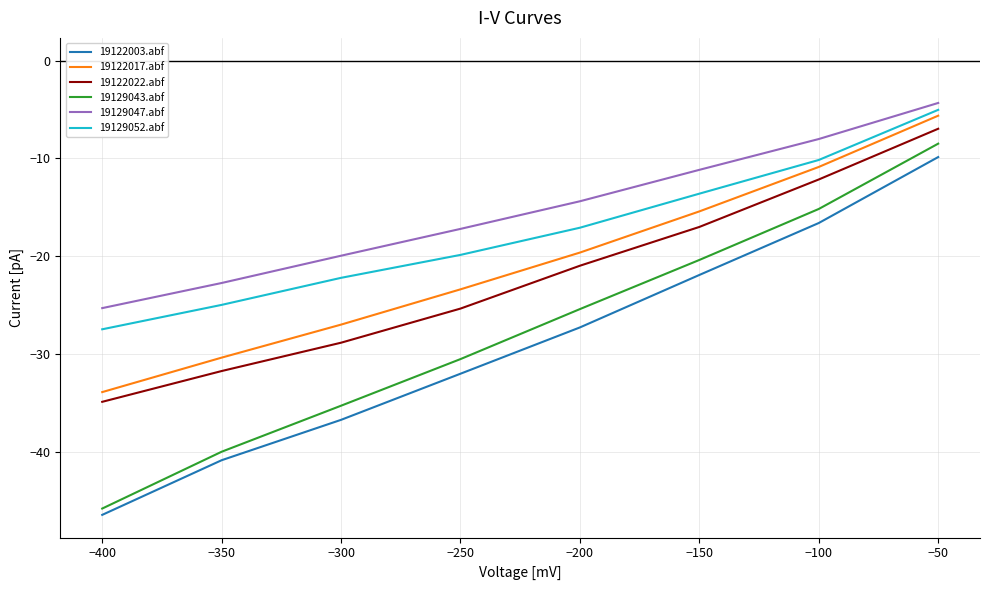

Is the value of 19122022.abf at −300 greater than the value of 19129047.abf at −400?

No